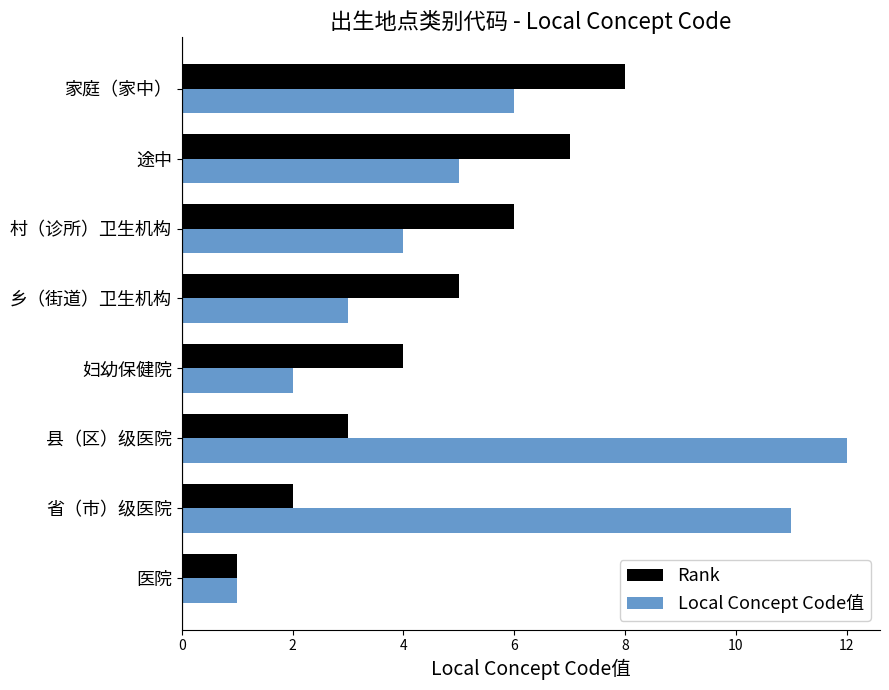

At which category is the sum across all series the highest?

县（区）级医院